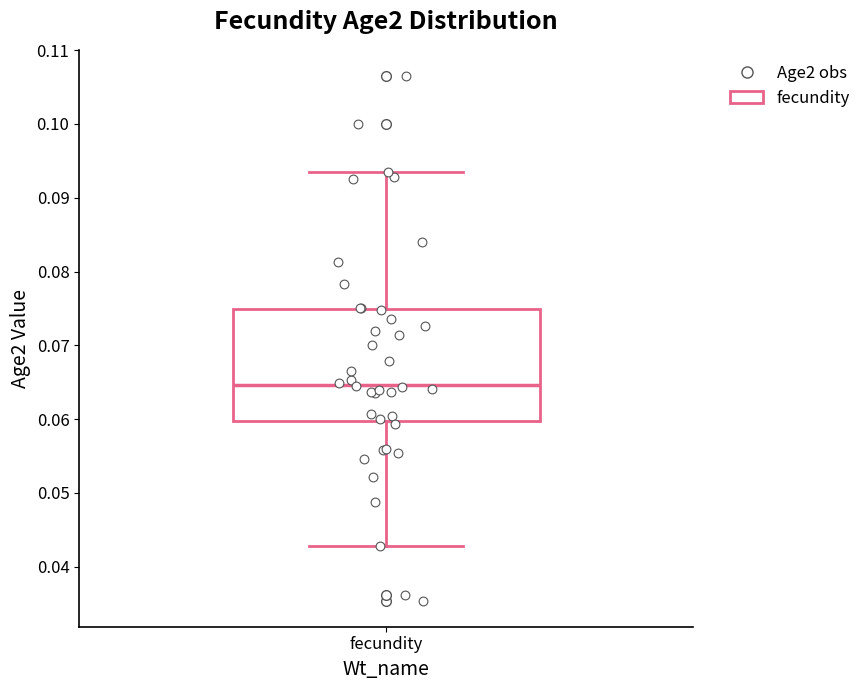

Where does the median line of the box for fecundity sit on the y-axis? The values are not printed on the chart, so give them approximately, as read against the axis.

0.065